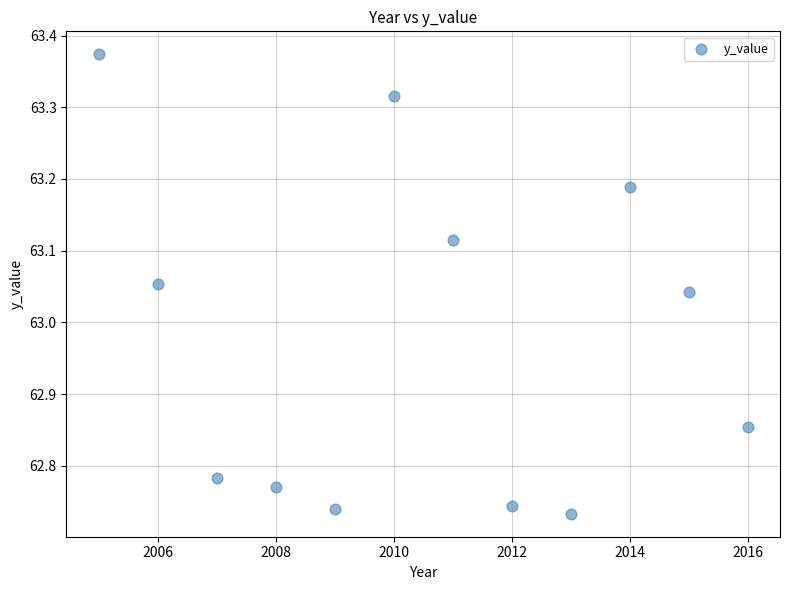

What is the average X value?

2010.5